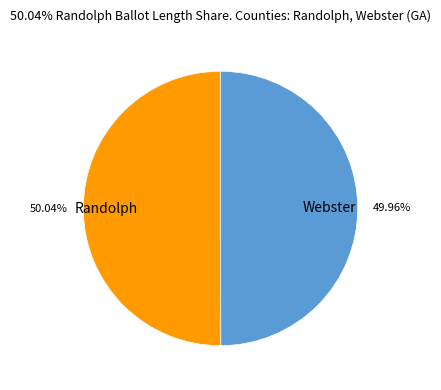

Does any single category account for the majority?

Yes